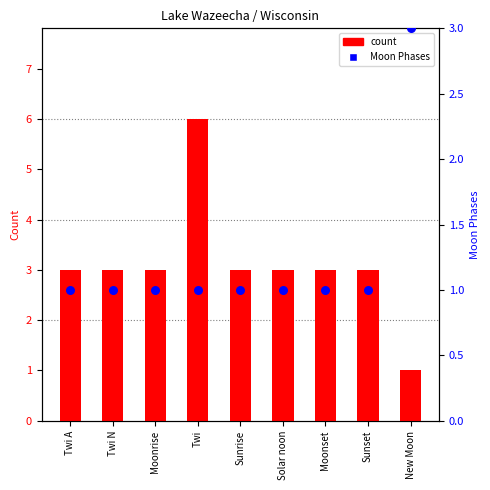

Which series reaches the maximum Y coordinate?

count